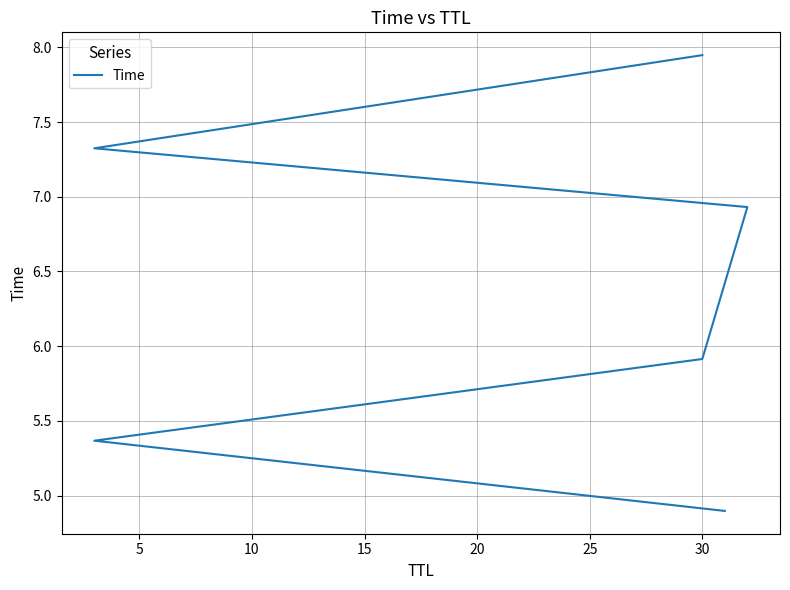

What is the sum of the values at 10 and 25?

13.9